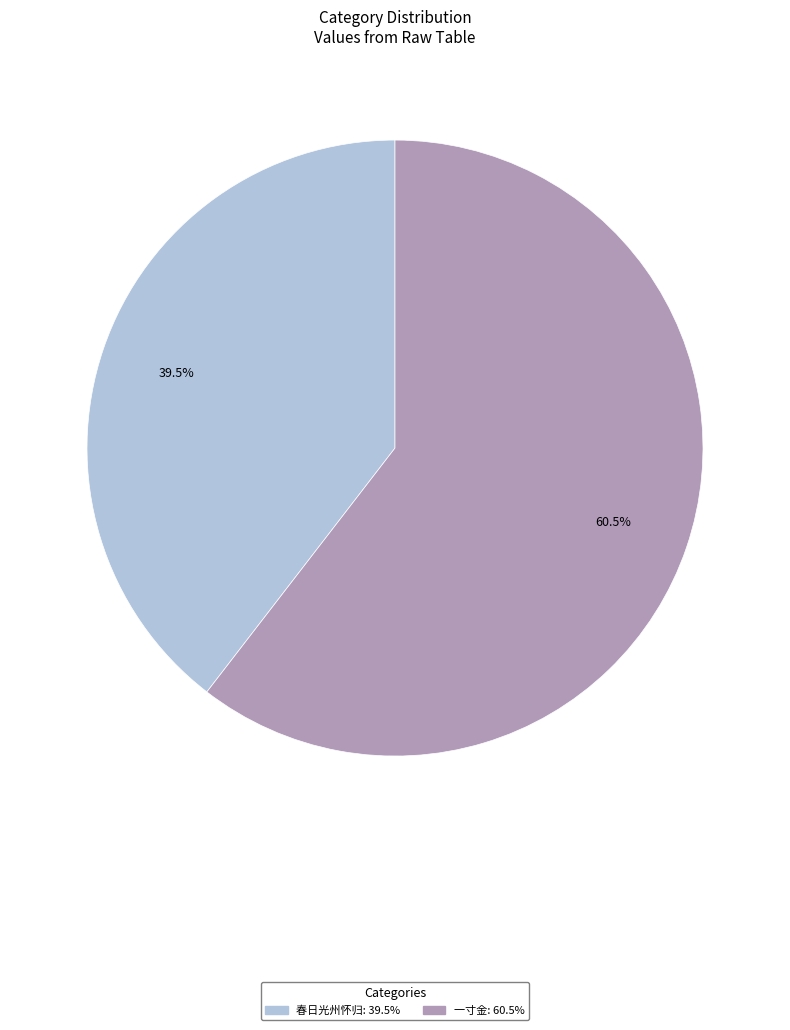

Does any single category account for the majority?

Yes